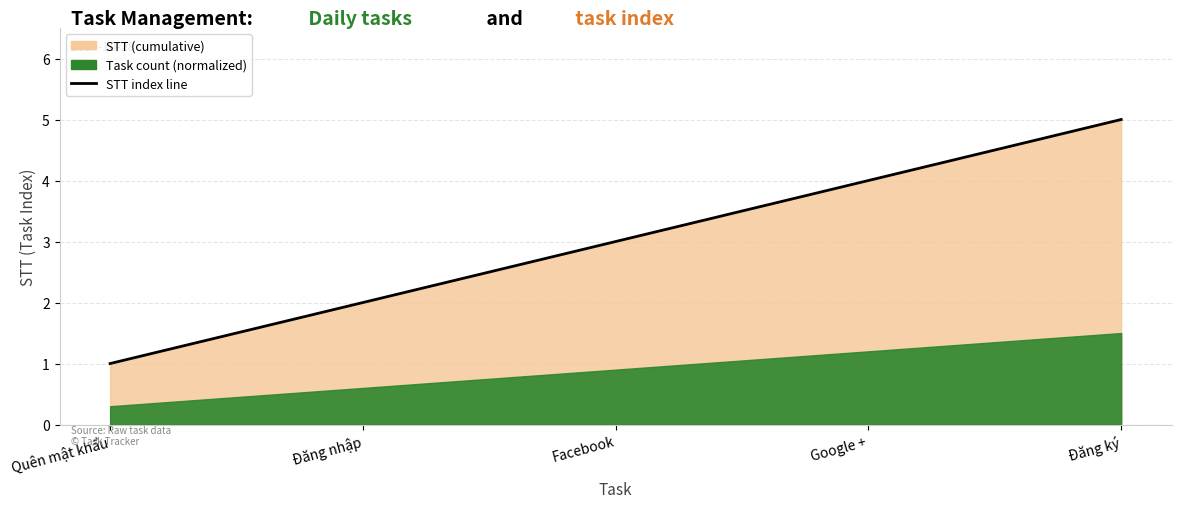

Is it true that the value at Đăng nhập is 4?

False